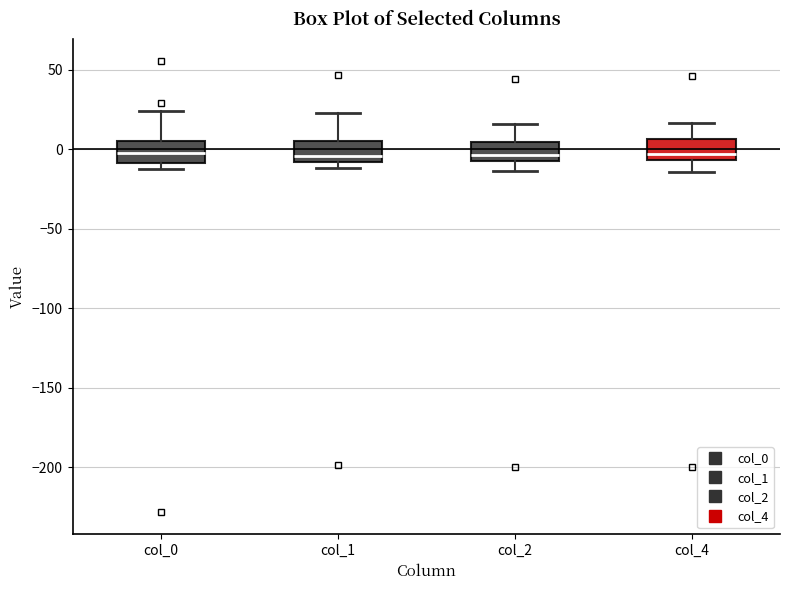

Reading left to right, transcribe this box plot: for each box, give where its median line is, the range the box spans, and where its two whiskers end, as read against the y-axis. The values are not printed on the chart, so give them approximately, as read against the axis.

col_0: median -5, box -10 to 5, whiskers -10 (just below the box's lower edge) to 25
col_1: median -5, box -10 to 5, whiskers -10 (just below the box's lower edge) to 25
col_2: median -5, box -10 to 5, whiskers -15 to 15
col_4: median -5 (just above the box's lower edge), box -5 to 5, whiskers -15 to 15